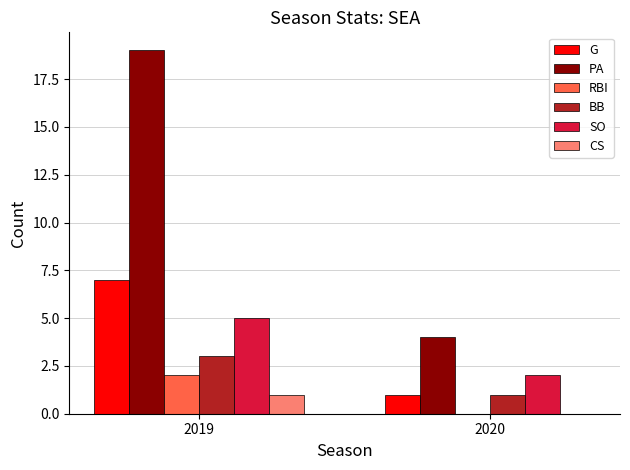

Which series changed the most between 2019 and 2020?

PA